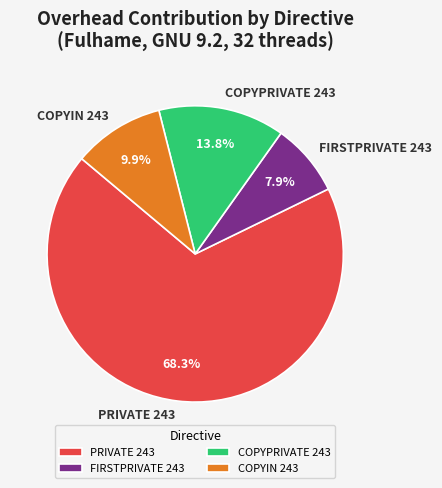

How much of the chart is everything except COPYPRIVATE 243?

86.2%